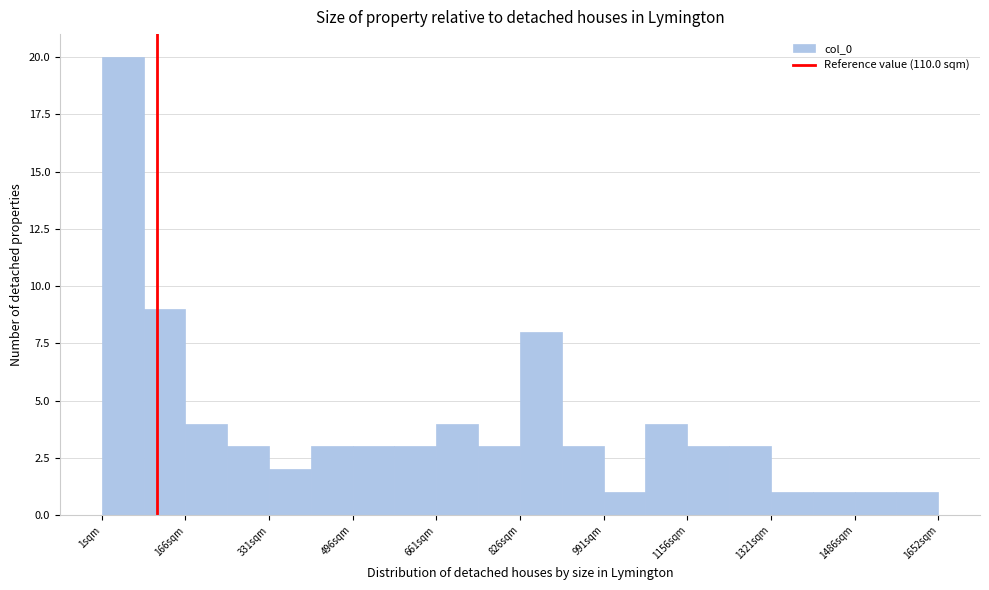

Reading left to right, transcribe this chart: for each bar, give the range it covers on the x-axis and its height. Neither the bar edges nor the heights are printed on the chart, so give them approximately, as read against the axes.

0 to 80: 20
80 to 160: 9
160 to 240: 4
240 to 340: 3
340 to 420: 2
420 to 500: 3
500 to 580: 3
580 to 660: 3
660 to 740: 4
740 to 820: 3
820 to 900: 8
900 to 1000: 3
1000 to 1080: 1
1080 to 1160: 4
1160 to 1240: 3
1240 to 1320: 3
1320 to 1400: 1
1400 to 1480: 1
1480 to 1560: 1
1560 to 1660: 1